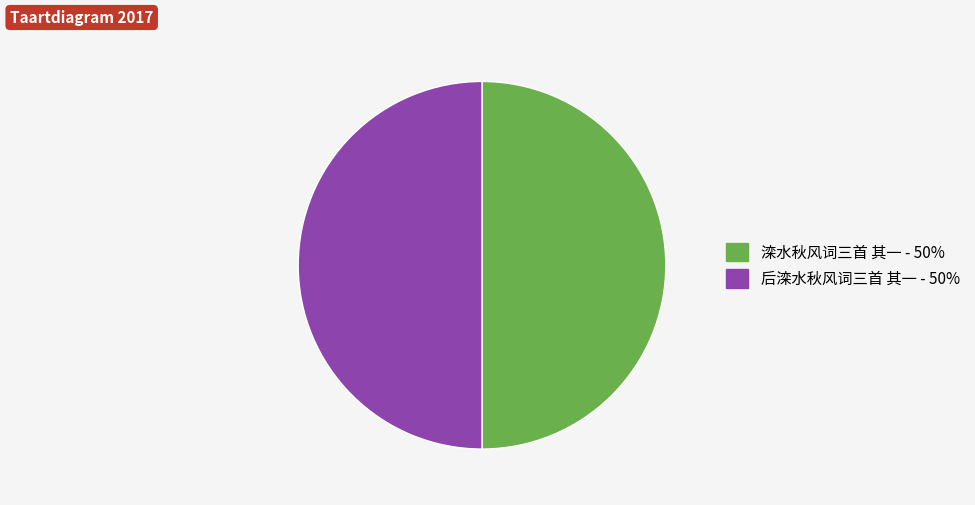

What is the ratio of the value at 后滦水秋风词三首 其一 - 50% to the value at 滦水秋风词三首 其一 - 50%?

1.0